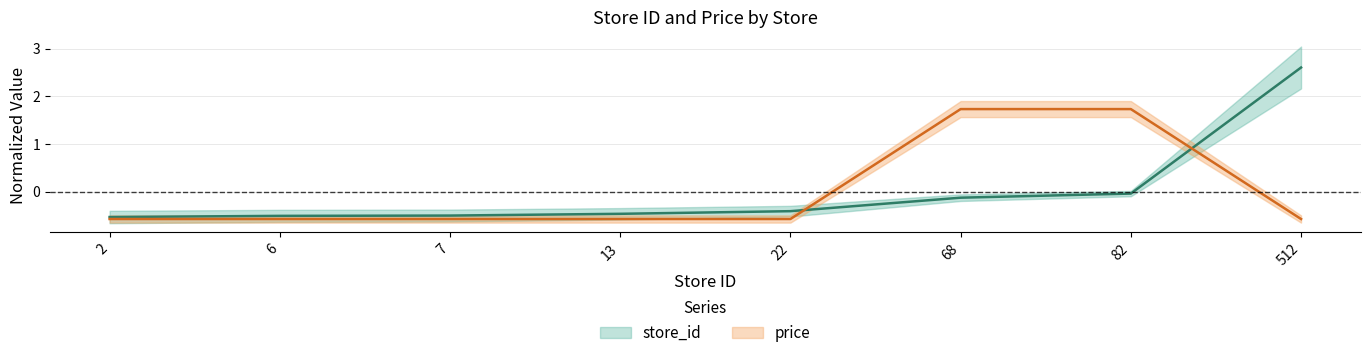

Reading left to right, what are all the values shown in this chart?

store_id: 2=-0.5	6=-0.5	7=-0.5	13=-0.5	22=-0.4	68=-0.1	82=-0.0	512=2.6
price: 2=-0.6	6=-0.6	7=-0.6	13=-0.6	22=-0.6	68=1.7	82=1.7	512=-0.6